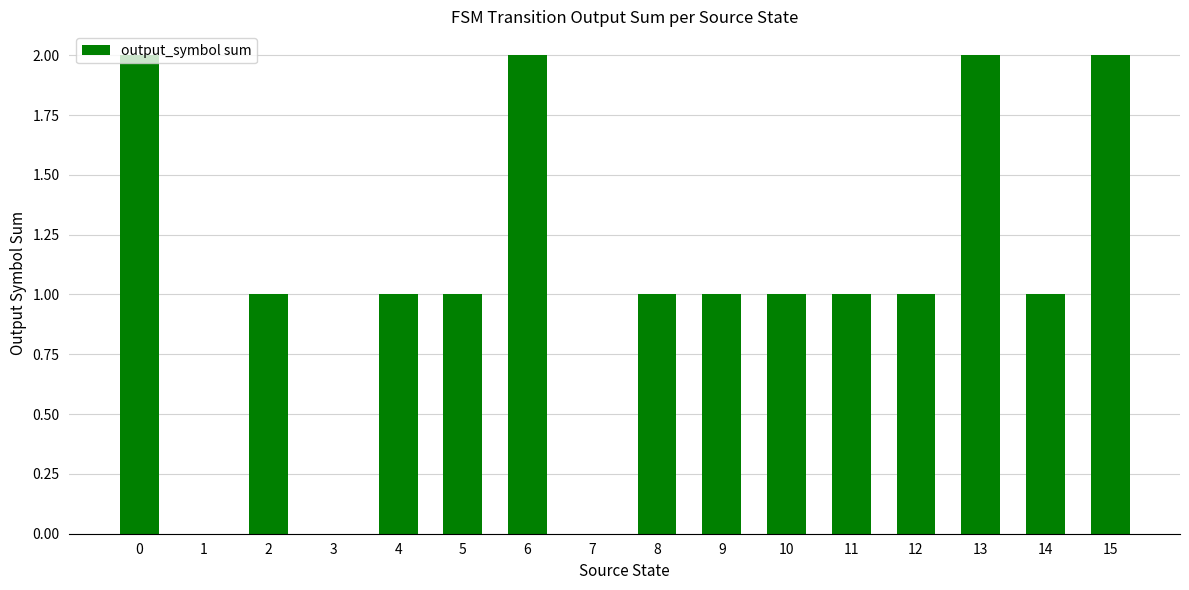

Reading right to left, transcribe all the data shown in this chart.

2	1	2	1	1	1	1	1	0	2	1	1	0	1	0	2